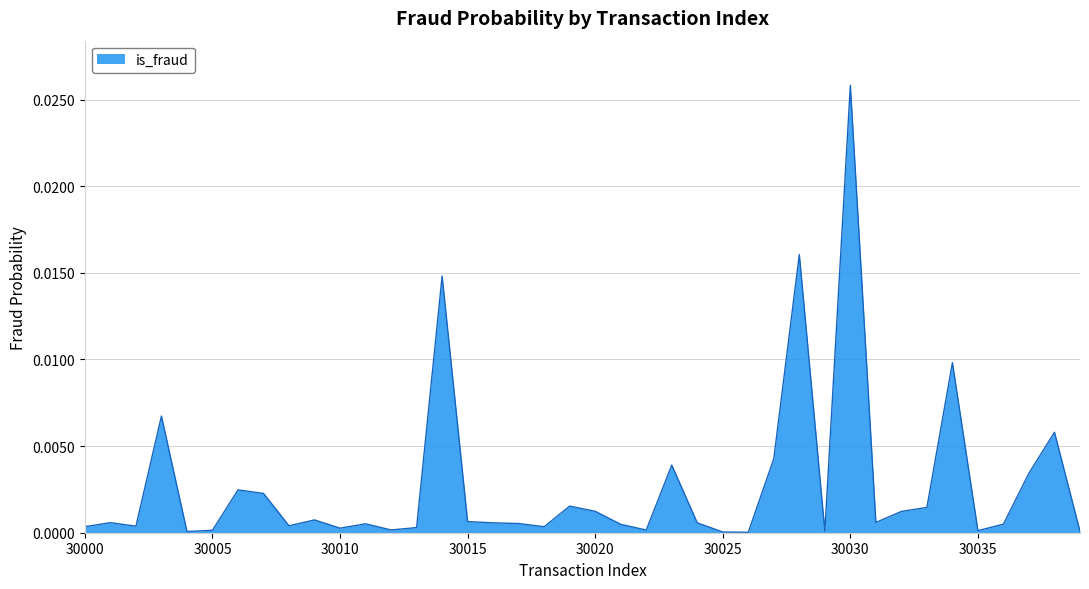

How many lines are shown in the chart?

1